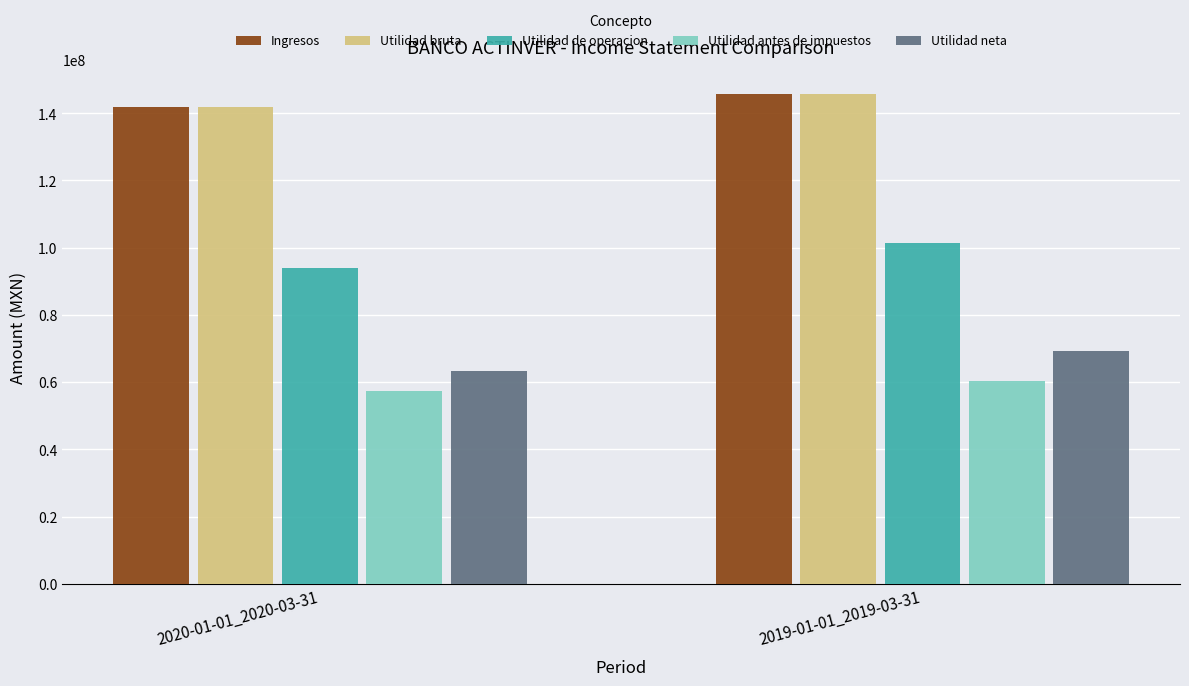

What is the approximate value of Utilidad bruta at 2020-01-01_2020-03-31?

141790000